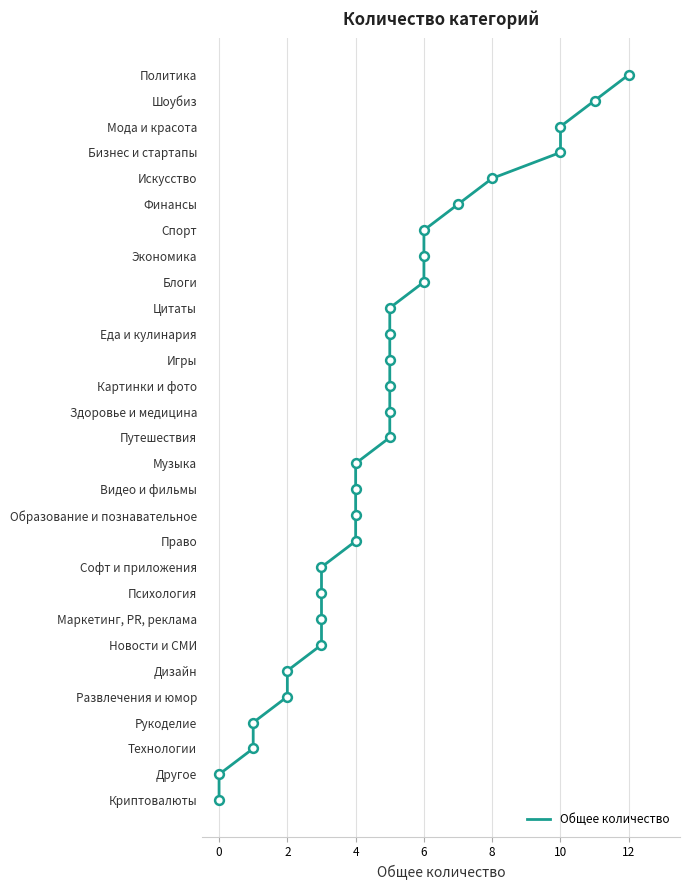

Which has a higher value, 11 or 4?

11